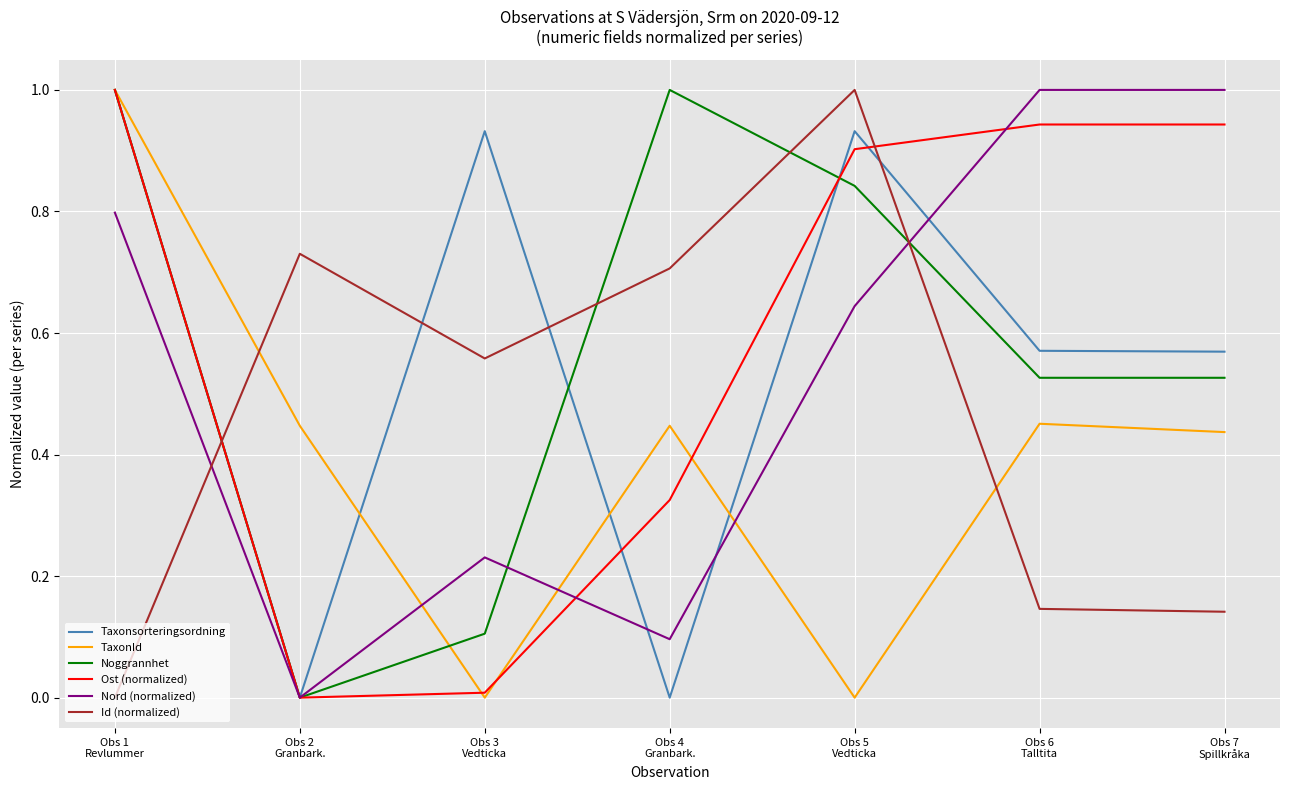

Which series ends up on top after the final intersection of TaxonId and Nord (normalized)?

Nord (normalized)